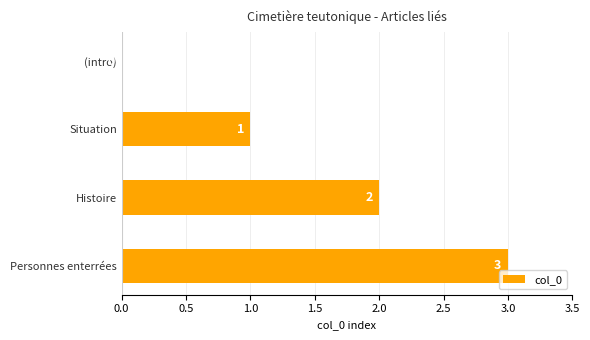

At which category does the chart reach its peak across all series?

Personnes enterrées